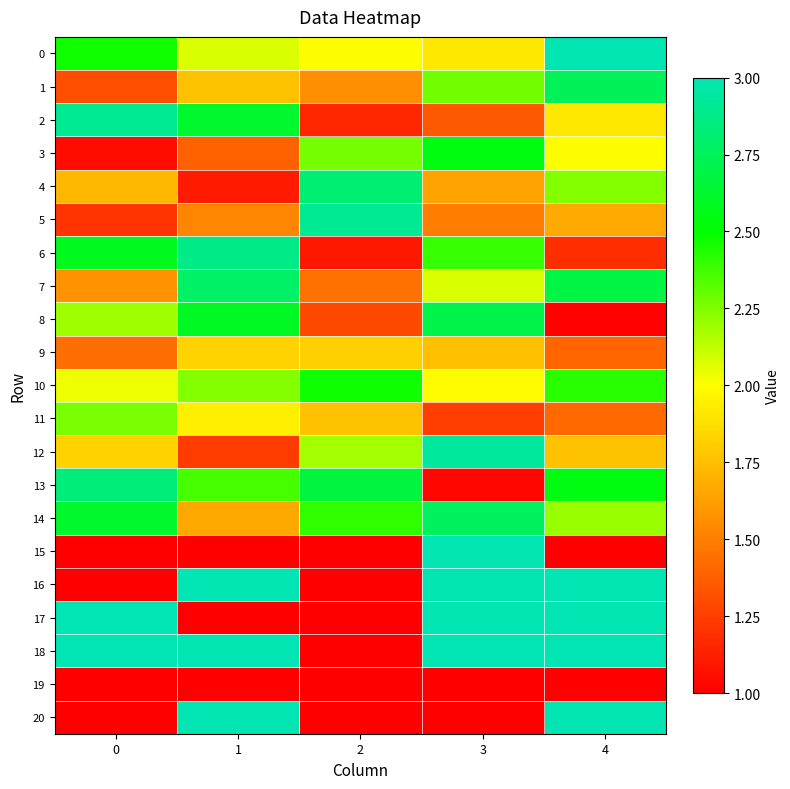

What is the maximum value shown in the chart?

3.0